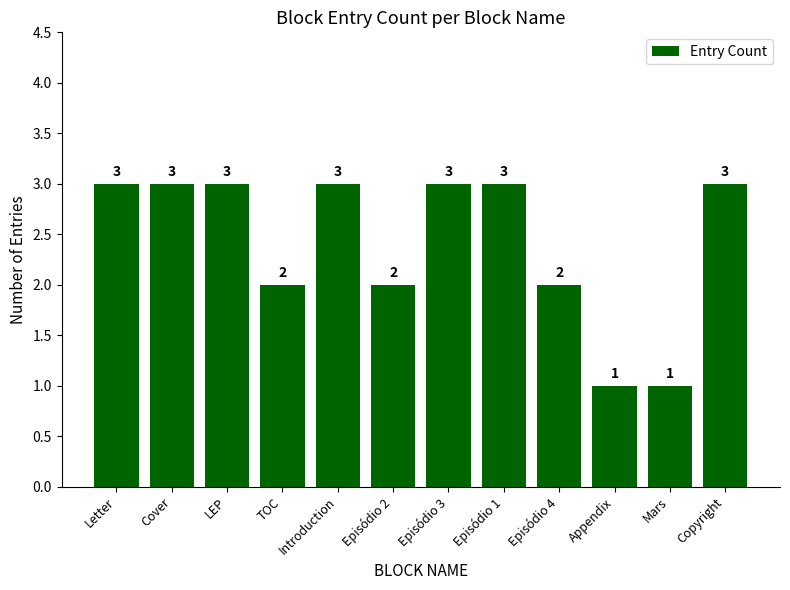

What is the greatest value displayed?

3